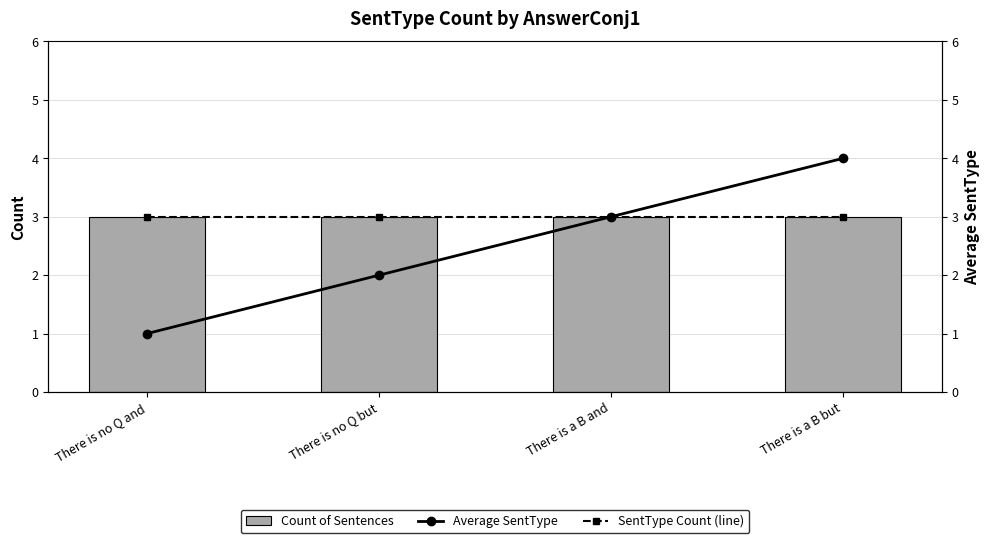

What is the label of the 2nd bar from the right?

There is a B and